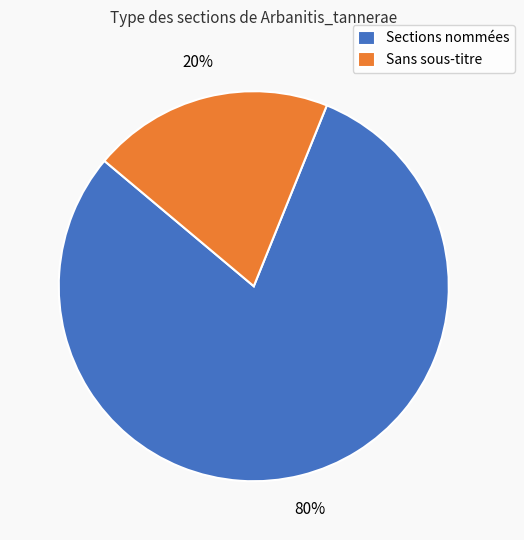

Rank the categories by value from lowest to highest.

Sans sous-titre, Sections nommées